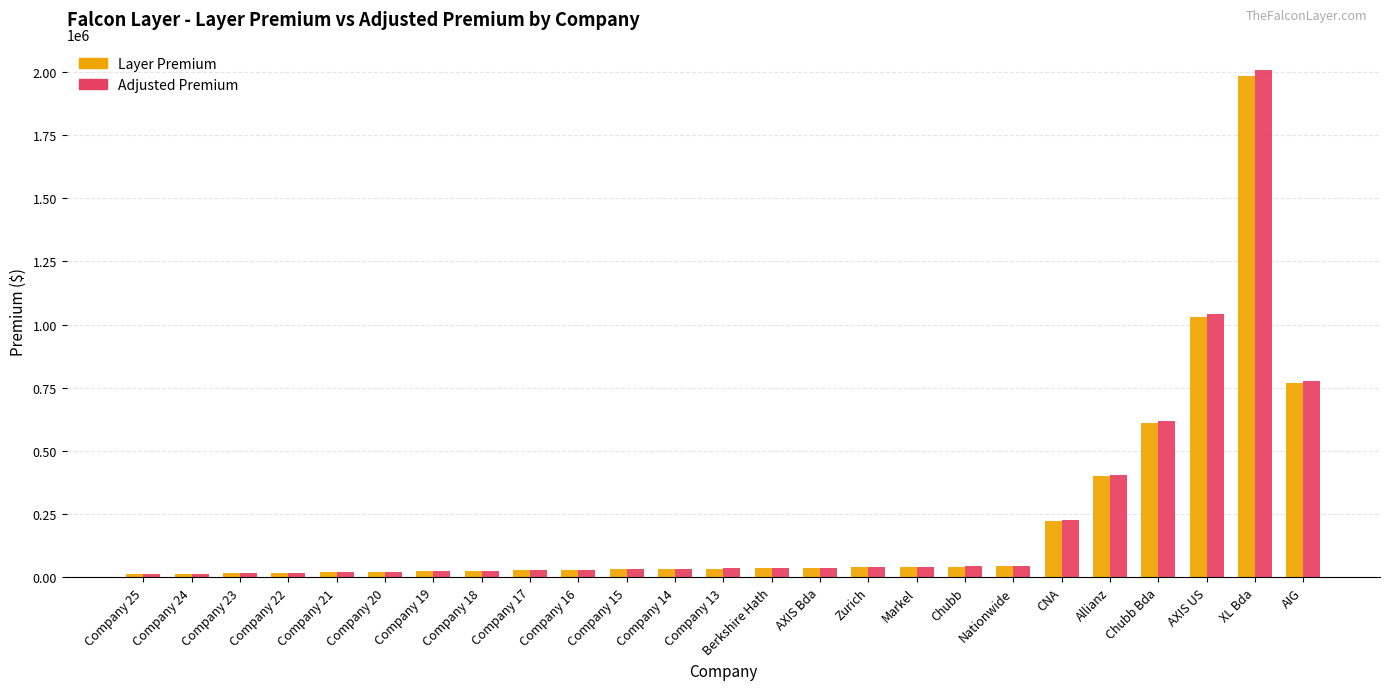

What position from the left is Company 14?

12